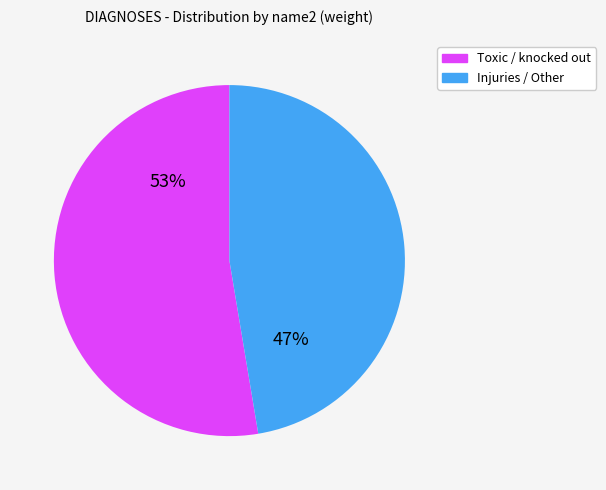

Is there a majority slice in this chart?

Yes